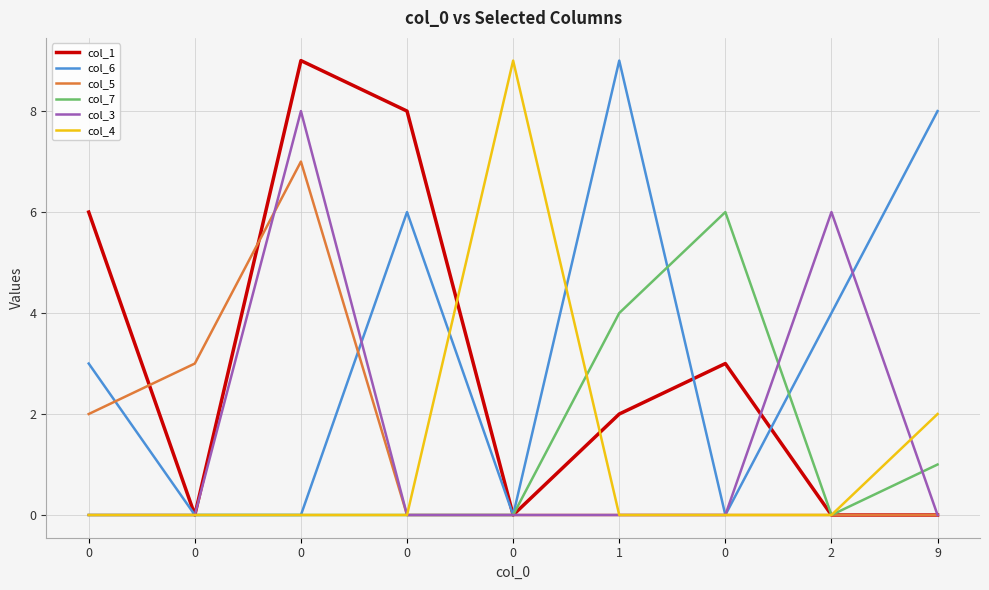

What is the difference between the second highest and minimum values in the col_4 series?

2